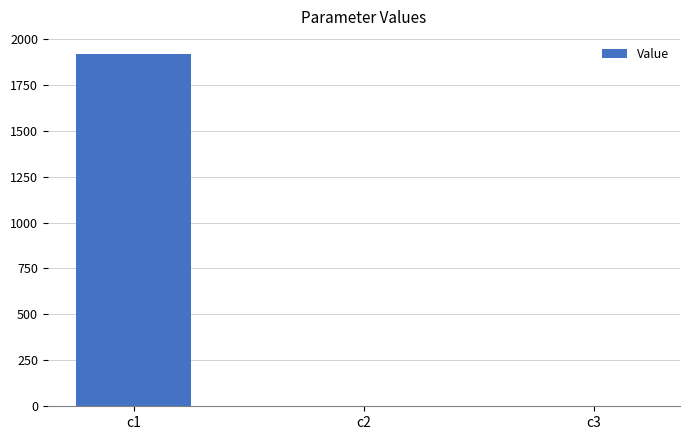

The value at c1 is 2517.6. True or false?

False